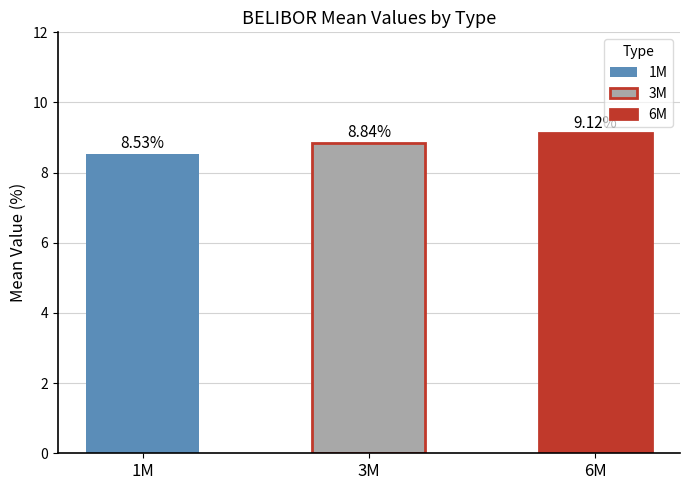

True or false: the data shows 12.6 at 3M.

False